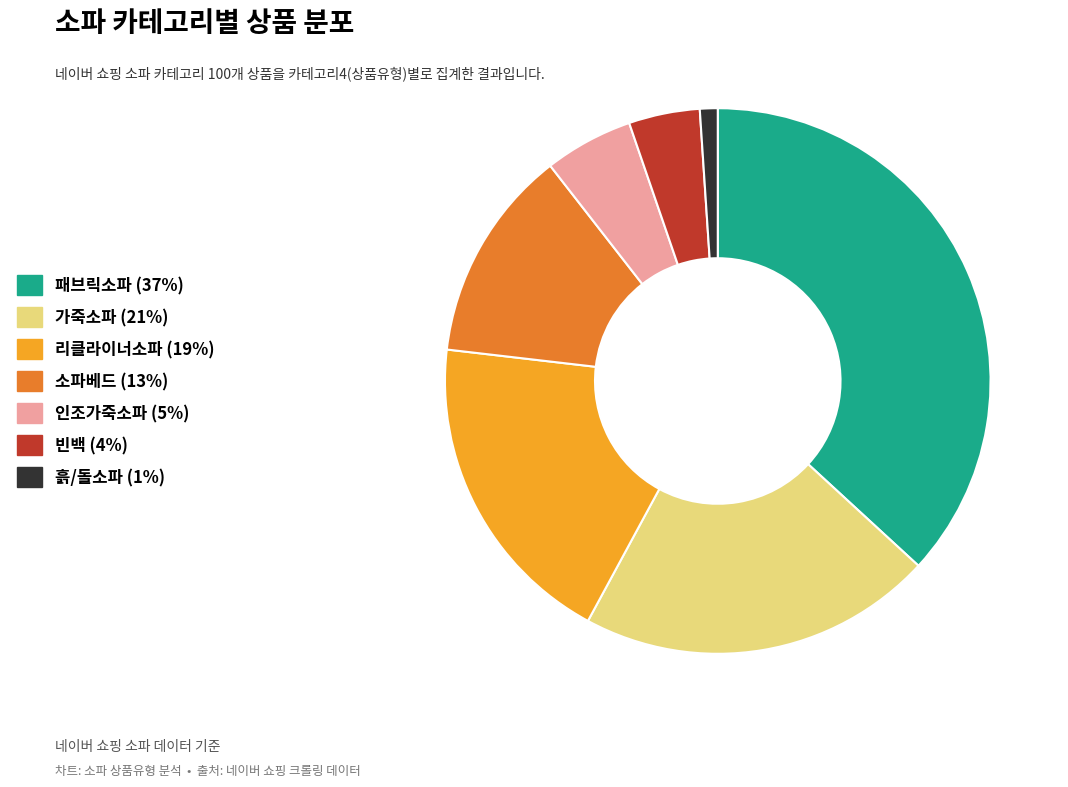

How many slices are in this pie chart?

7